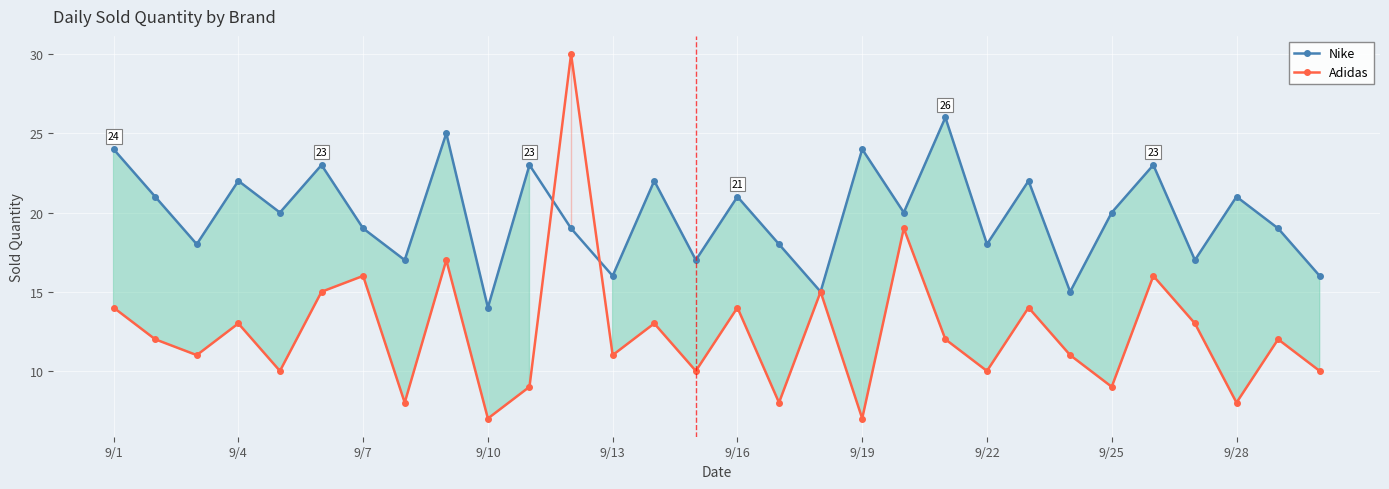

How many interior local peaks does the Adidas series have?

11